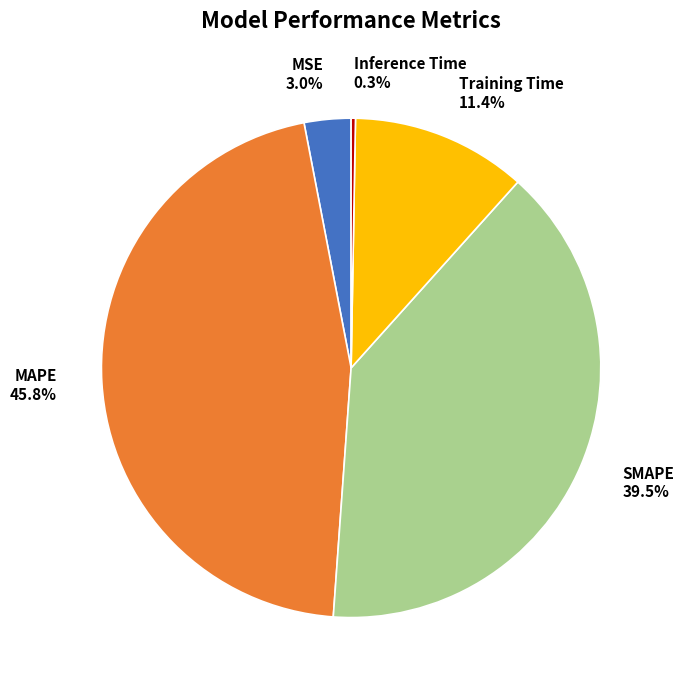

To the nearest percent, what is the difference between the Training Time and Inference Time slice percentages?

11%